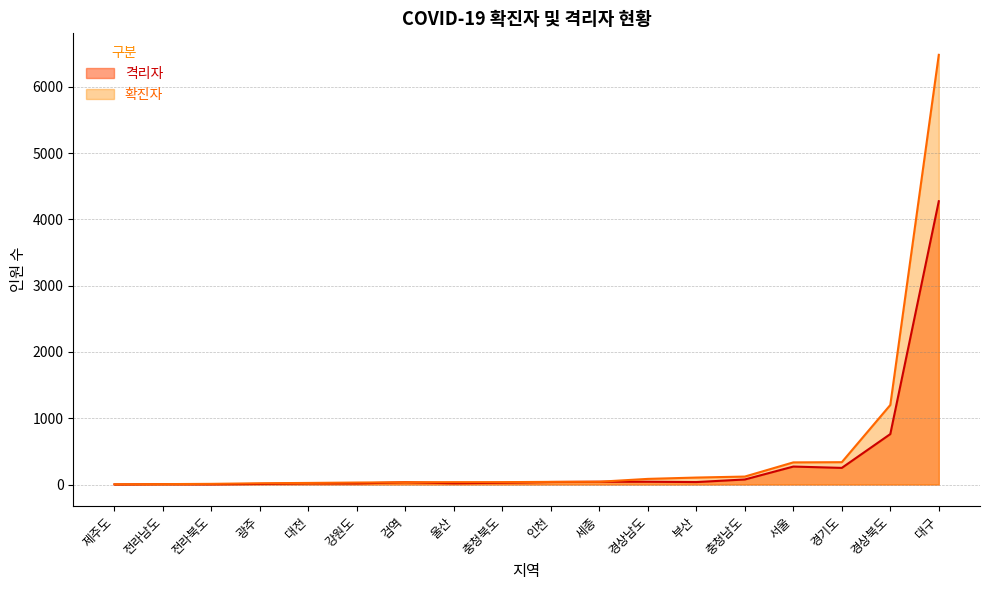

True or false: 격리자 and 확진자 cross at least once.

False